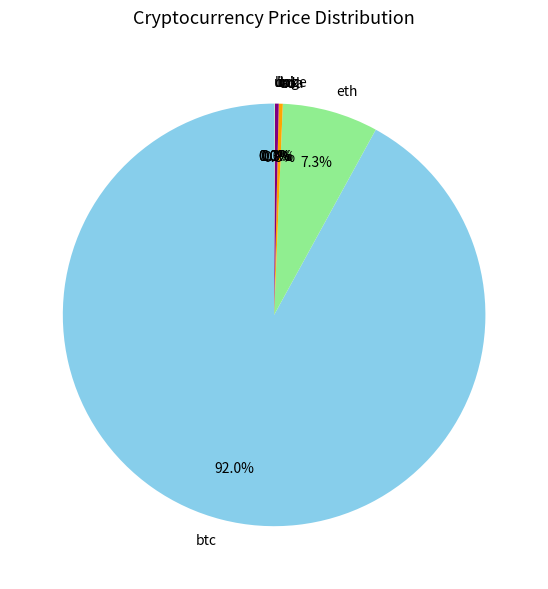

What percentage do eth and ltc together represent?

7.6%